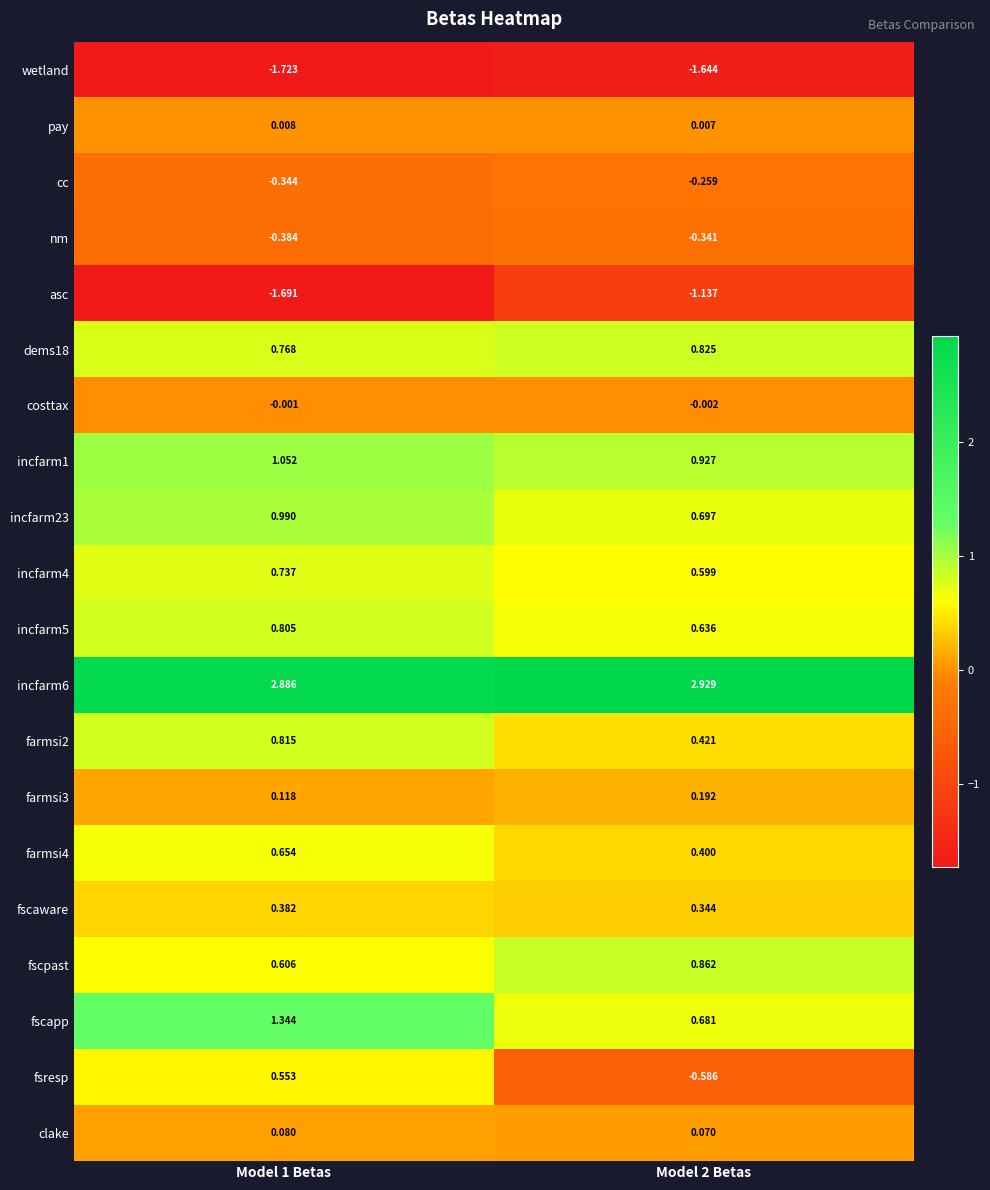

Is the value of fscpast at Model 2 Betas greater than the value of incfarm4 at Model 2 Betas?

Yes